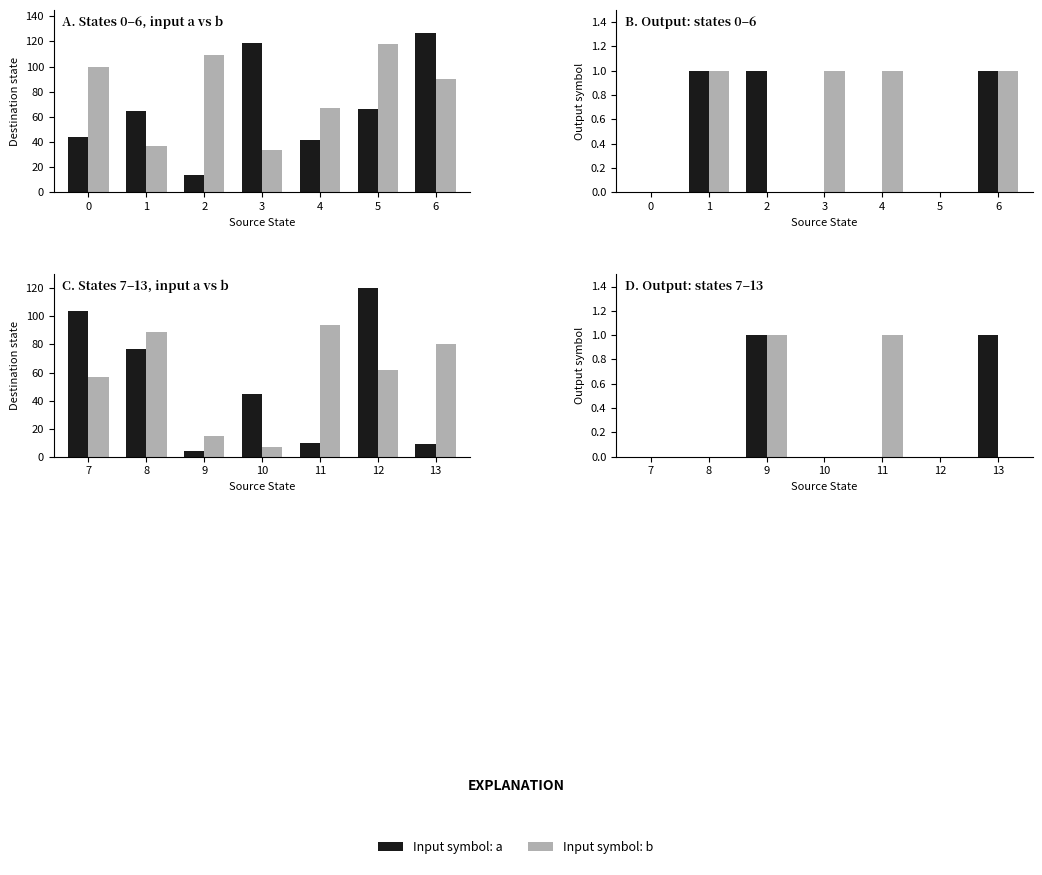

How many input: a values are between 0 and 1?

7